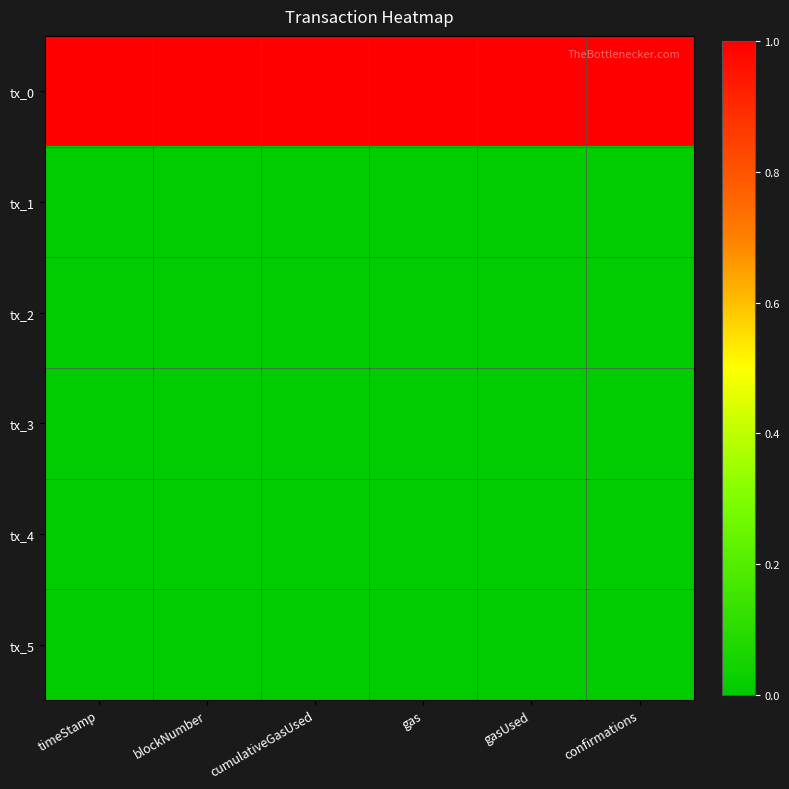

Count the number of categories in the chart.

6